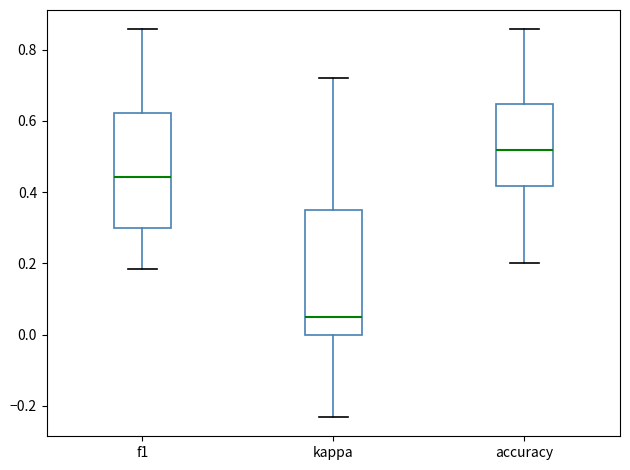

Reading left to right, read every box against the y-axis: the position of its median line, the range the box covers, and the ends of its whiskers. The values are not printed on the chart, so give them approximately, as read against the axis.

f1: median 0.44, box 0.30 to 0.62, whiskers 0.18 to 0.86
kappa: median 0.04, box 0.00 to 0.36, whiskers -0.24 to 0.72
accuracy: median 0.52, box 0.42 to 0.64, whiskers 0.20 to 0.86